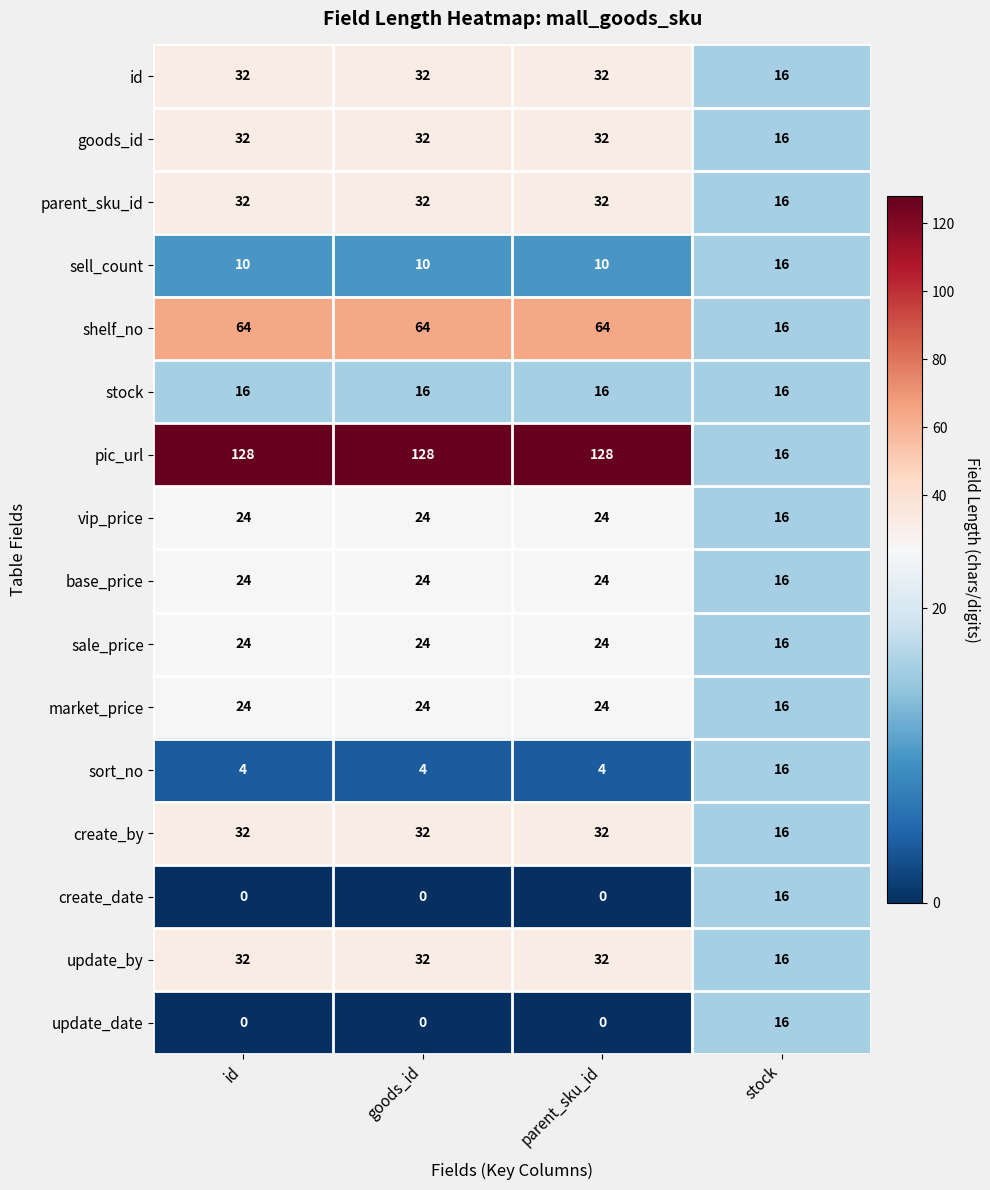

True or false: id has a value of 32 at parent_sku_id.

True